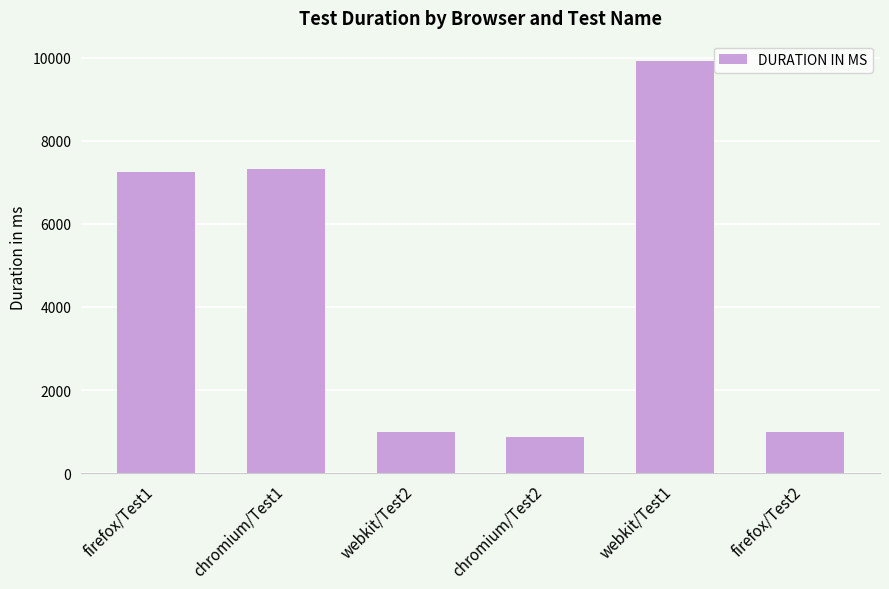

Approximately how many times larger is the value at chromium/Test2 compared to chromium/Test1?

0.1